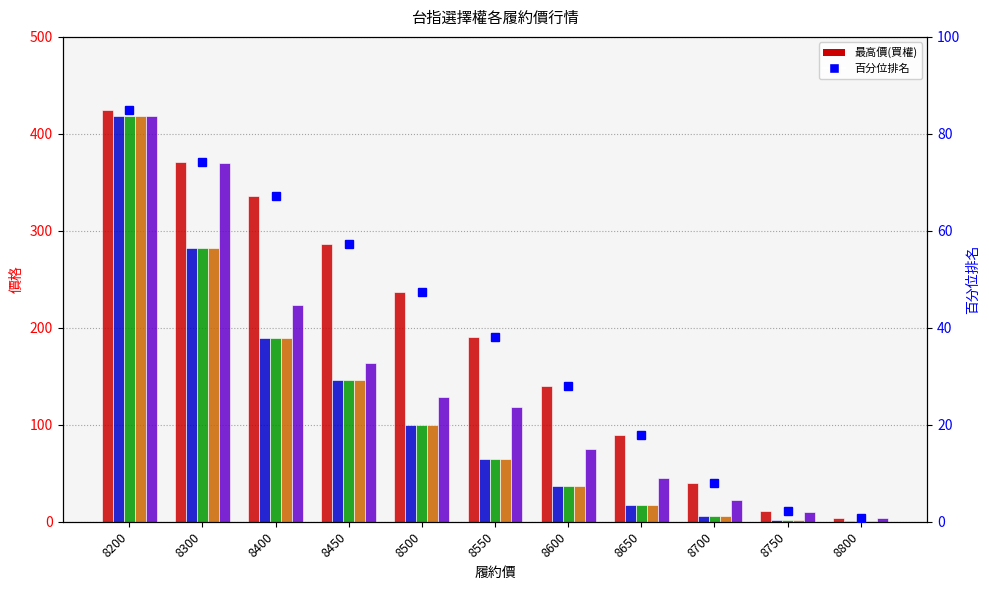

What is the value of the 開倉開盤 bar at the 2nd from the left?

370.0